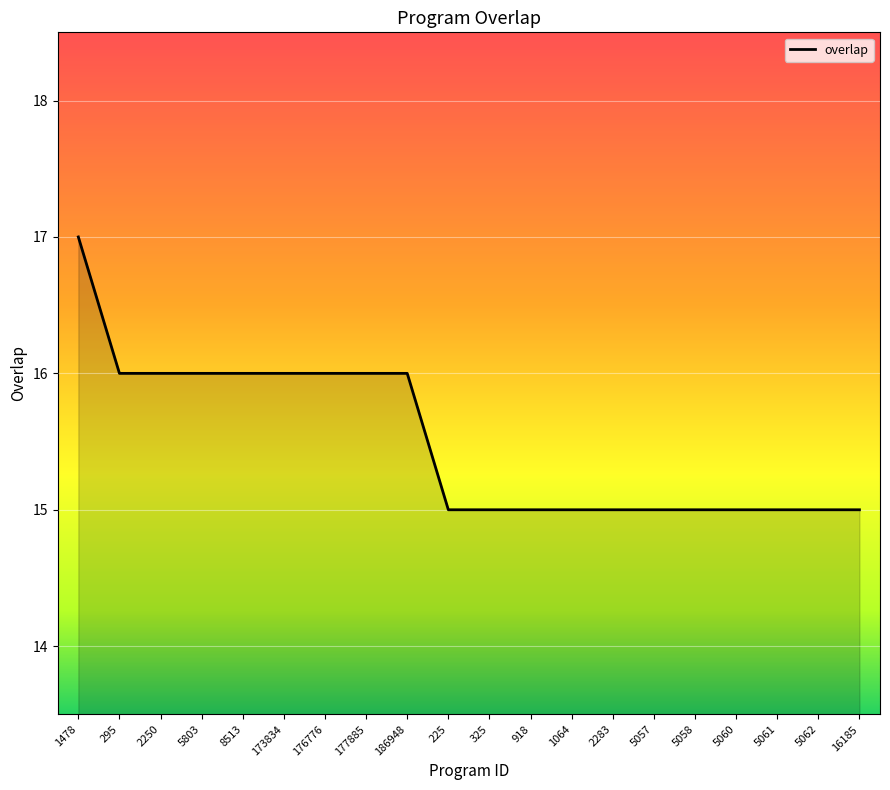

Count the values in the range 15 to 16.

19